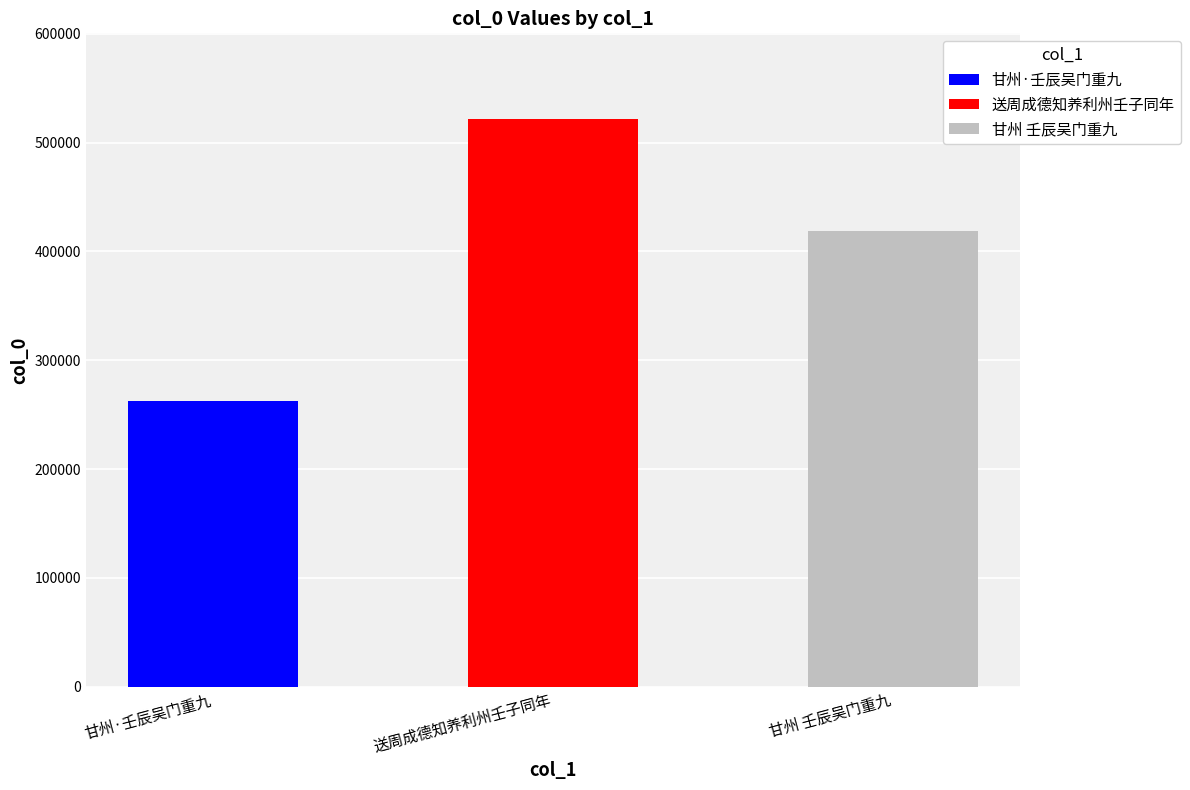

Is it true that the value at 送周成德知养利州壬子同年 is 522074?

True